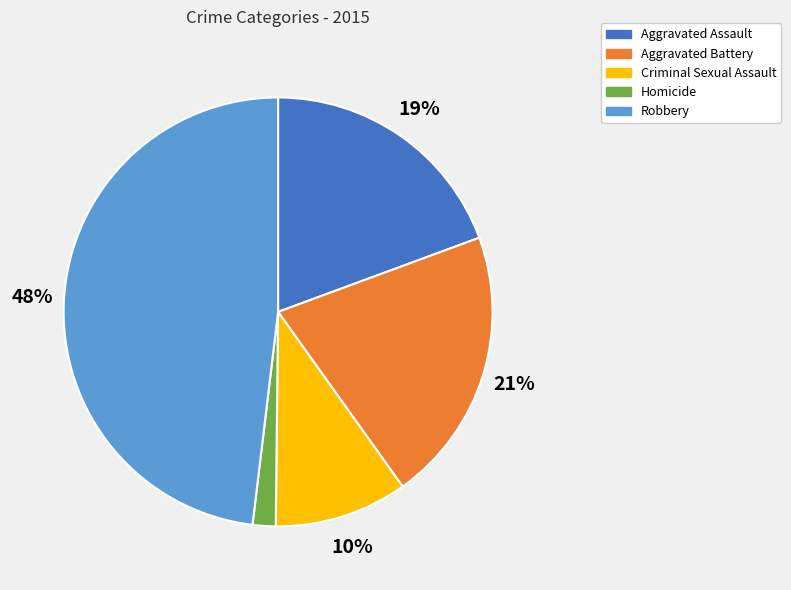

To the nearest percent, what is the difference between the largest and smallest slice percentages?

46%